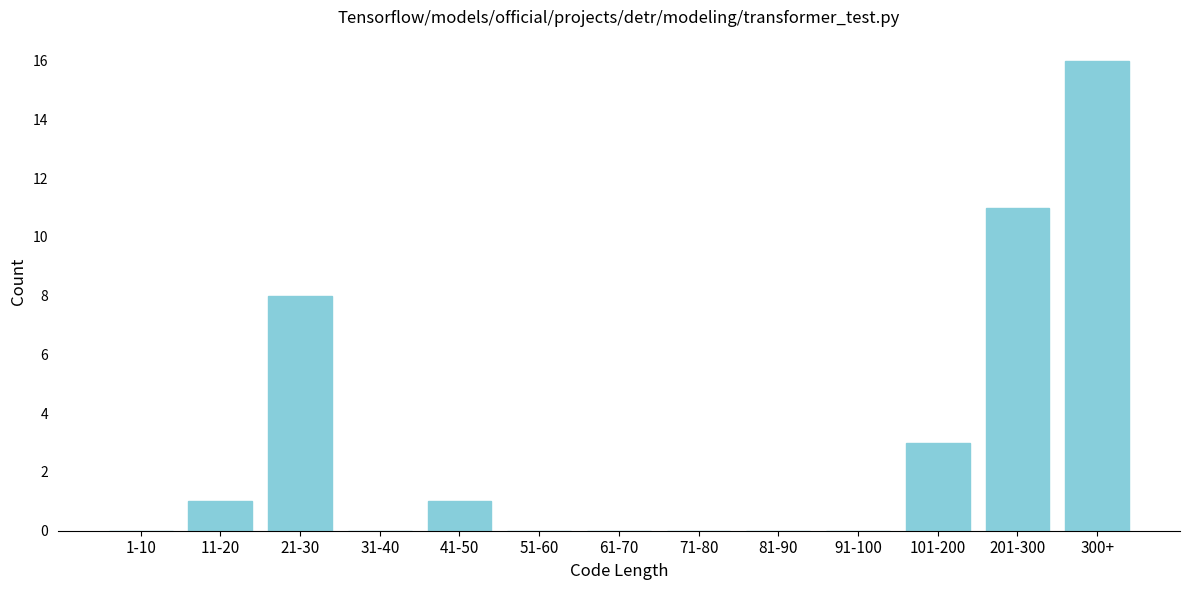

Reading left to right, extract all data points from this chart.

1-10=0	11-20=1	21-30=8	31-40=0	41-50=1	51-60=0	61-70=0	71-80=0	81-90=0	91-100=0	101-200=3	201-300=11	300+=16